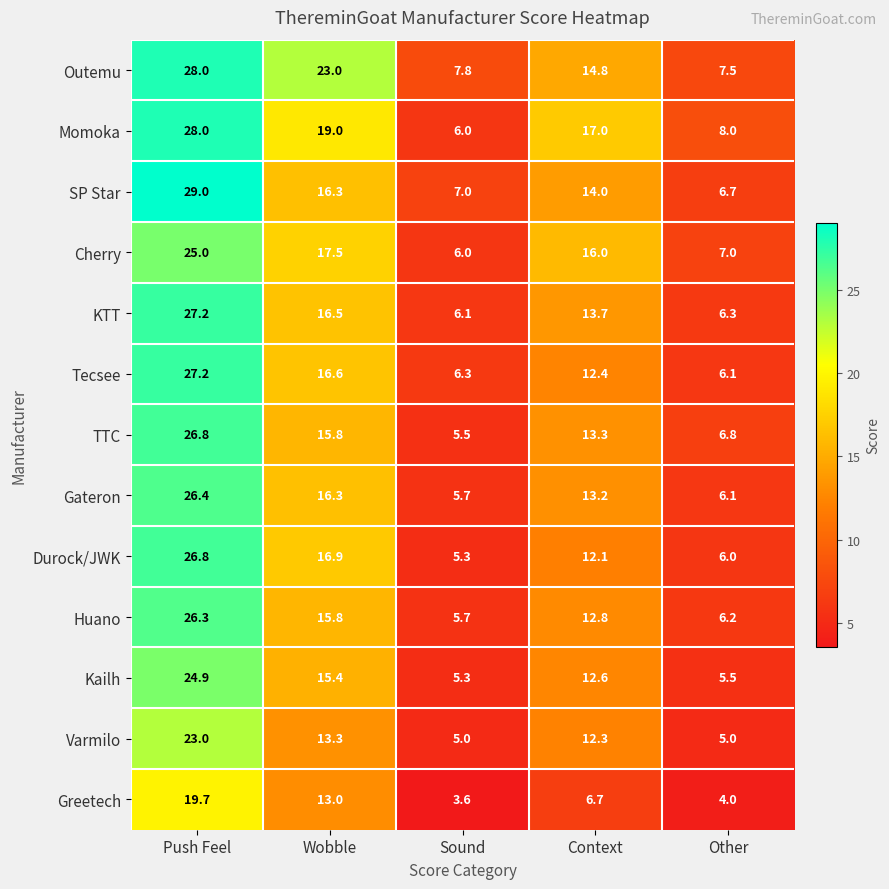

Is it true that Outemu equals 28.0 at Push Feel?

True